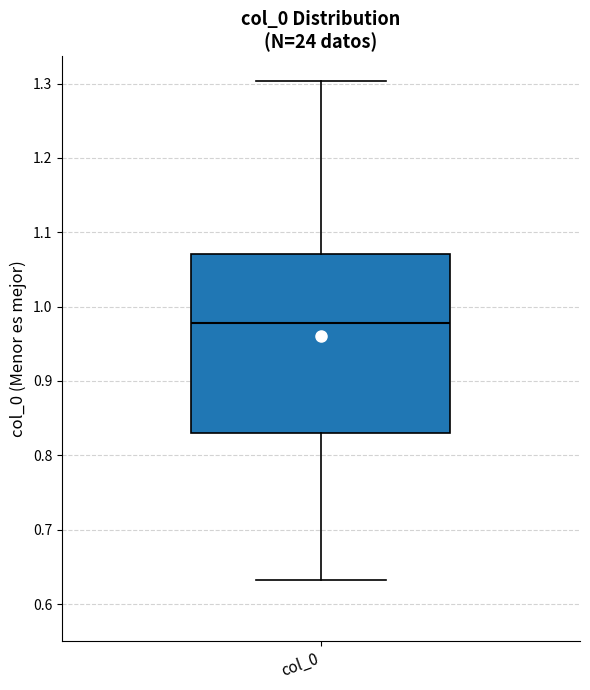

Transcribe this box plot: give where the median line is, the range the box spans, and where the two whiskers end, as read against the y-axis. The values are not printed on the chart, so give them approximately, as read against the axis.

median 0.98, box 0.83 to 1.07, whiskers 0.63 to 1.30